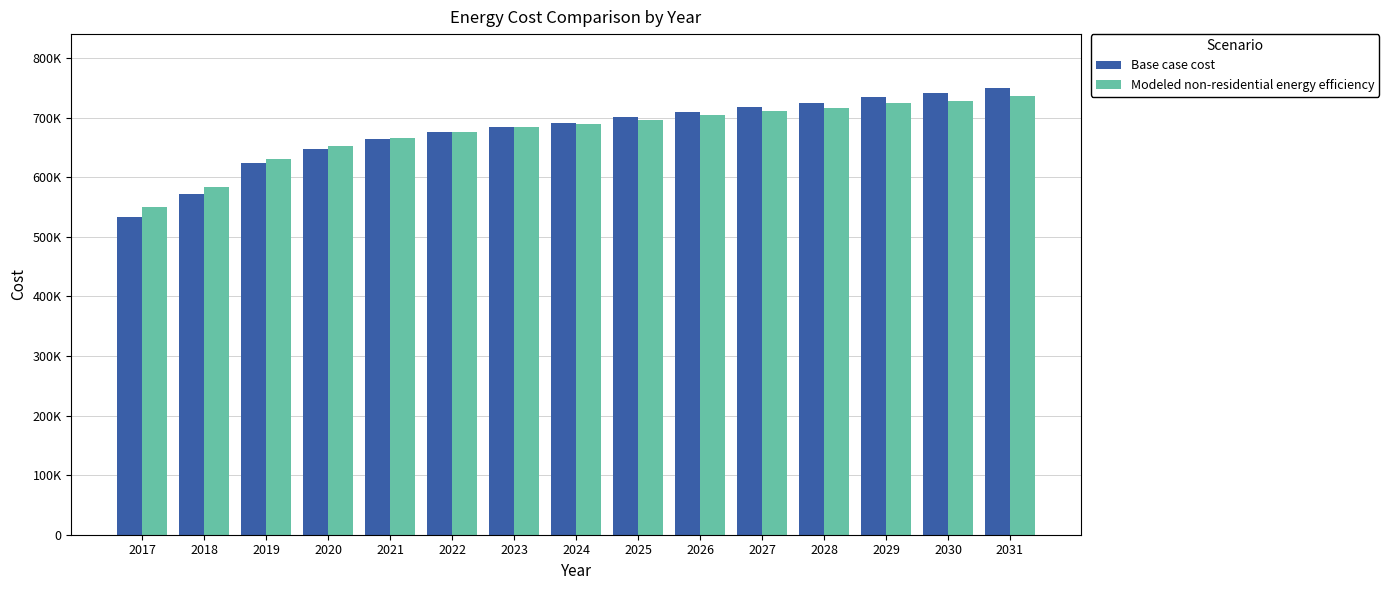

What are all the series names shown in the legend?

Base case cost, Modeled non-residential energy efficiency